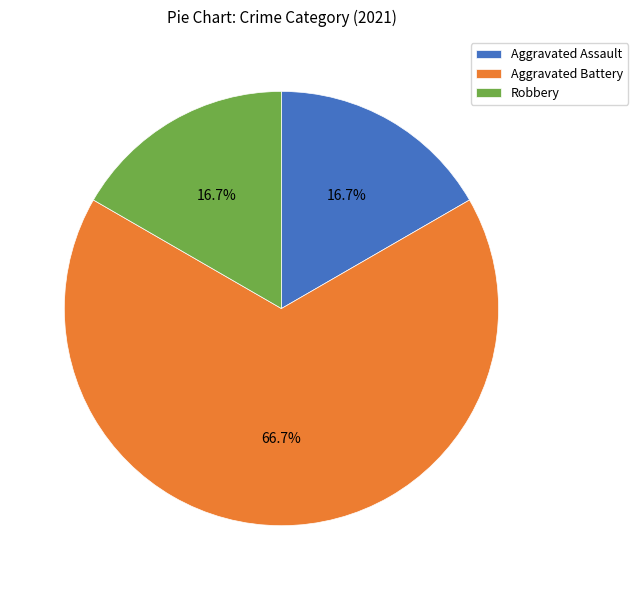

Which slice is the largest?

Aggravated Battery